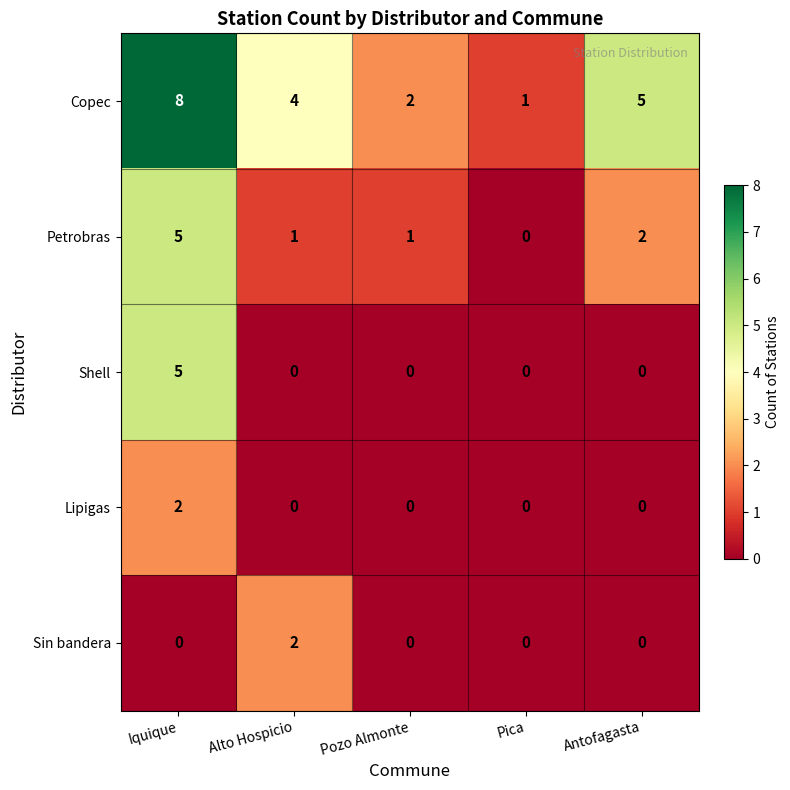

Reading left to right, transcribe all the data shown in this chart.

Copec: Iquique=8	Alto Hospicio=4	Pozo Almonte=2	Pica=1	Antofagasta=5
Petrobras: Iquique=5	Alto Hospicio=1	Pozo Almonte=1	Pica=0	Antofagasta=2
Shell: Iquique=5	Alto Hospicio=0	Pozo Almonte=0	Pica=0	Antofagasta=0
Lipigas: Iquique=2	Alto Hospicio=0	Pozo Almonte=0	Pica=0	Antofagasta=0
Sin bandera: Iquique=0	Alto Hospicio=2	Pozo Almonte=0	Pica=0	Antofagasta=0